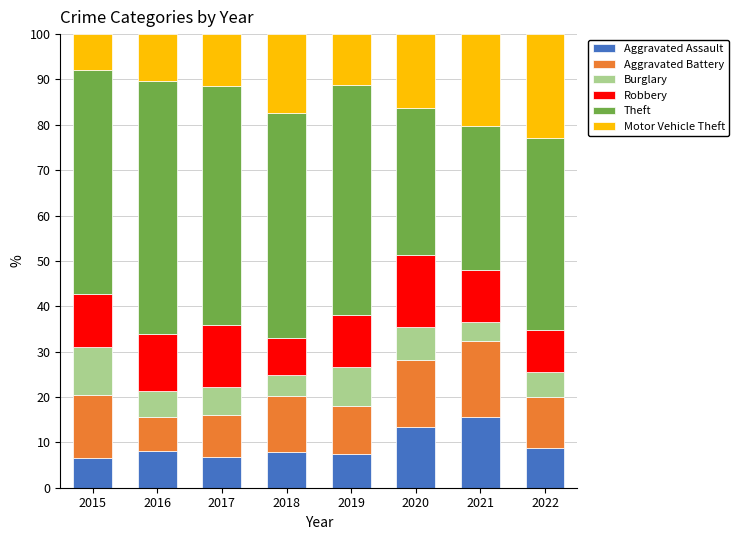

What is the total value across all series at 2018?

100.0